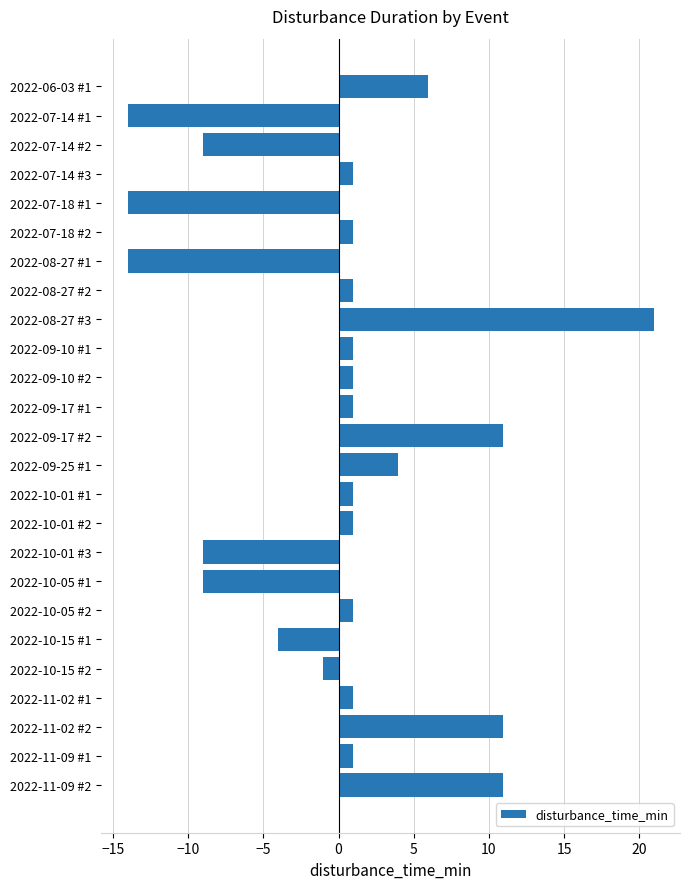

Reading top to bottom, transcribe all the data shown in this chart.

2022-06-03 #1=6.0	2022-07-14 #1=-14.0	2022-07-14 #2=-9.0	2022-07-14 #3=1.0	2022-07-18 #1=-14.0	2022-07-18 #2=1.0	2022-08-27 #1=-14.0	2022-08-27 #2=1.0	2022-08-27 #3=21.0	2022-09-10 #1=1.0	2022-09-10 #2=1.0	2022-09-17 #1=1.0	2022-09-17 #2=11.0	2022-09-25 #1=4.0	2022-10-01 #1=1.0	2022-10-01 #2=1.0	2022-10-01 #3=-9.0	2022-10-05 #1=-9.0	2022-10-05 #2=1.0	2022-10-15 #1=-4.0	2022-10-15 #2=-1.0	2022-11-02 #1=1.0	2022-11-02 #2=11.0	2022-11-09 #1=1.0	2022-11-09 #2=11.0